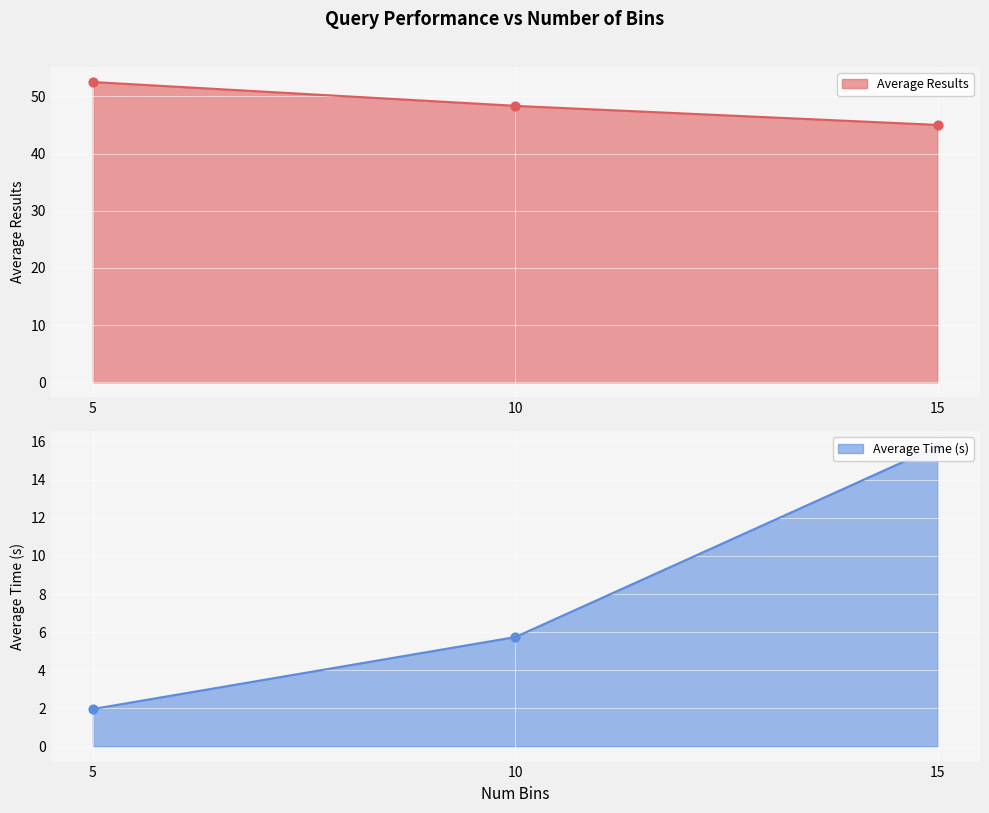

Which series reaches the minimum Y coordinate?

Average Time (s)